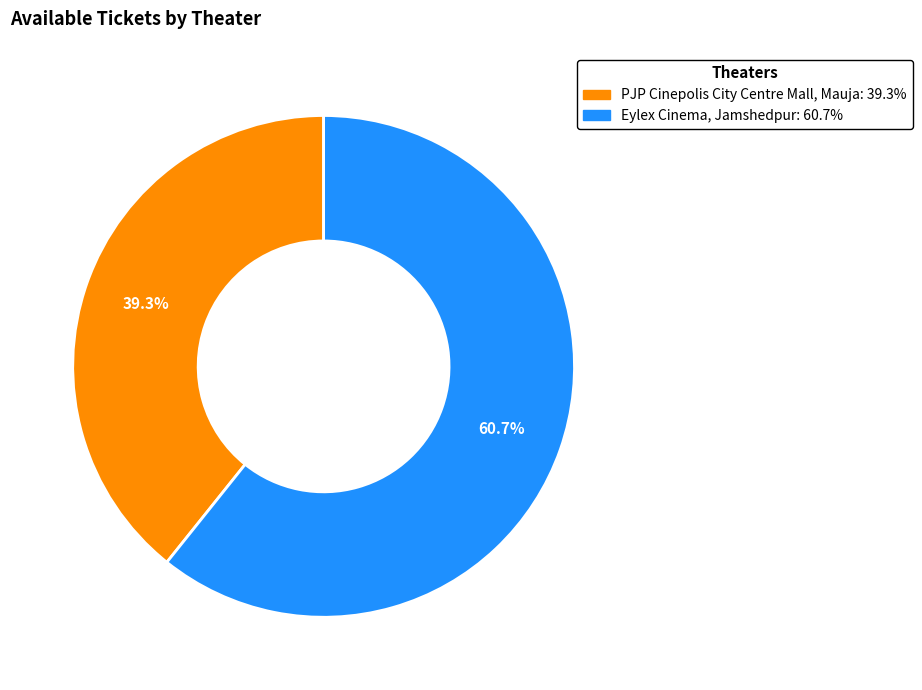

How many segments does this pie chart have?

2